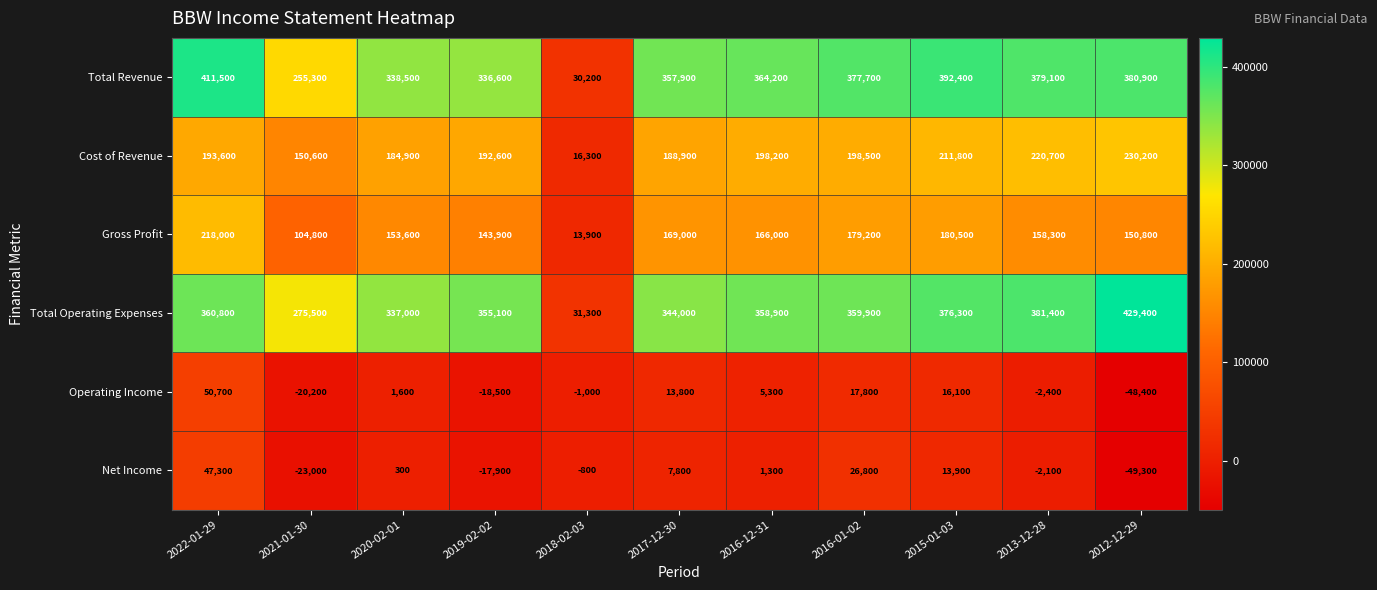

Which series has the widest spread of values?

Total Operating Expenses